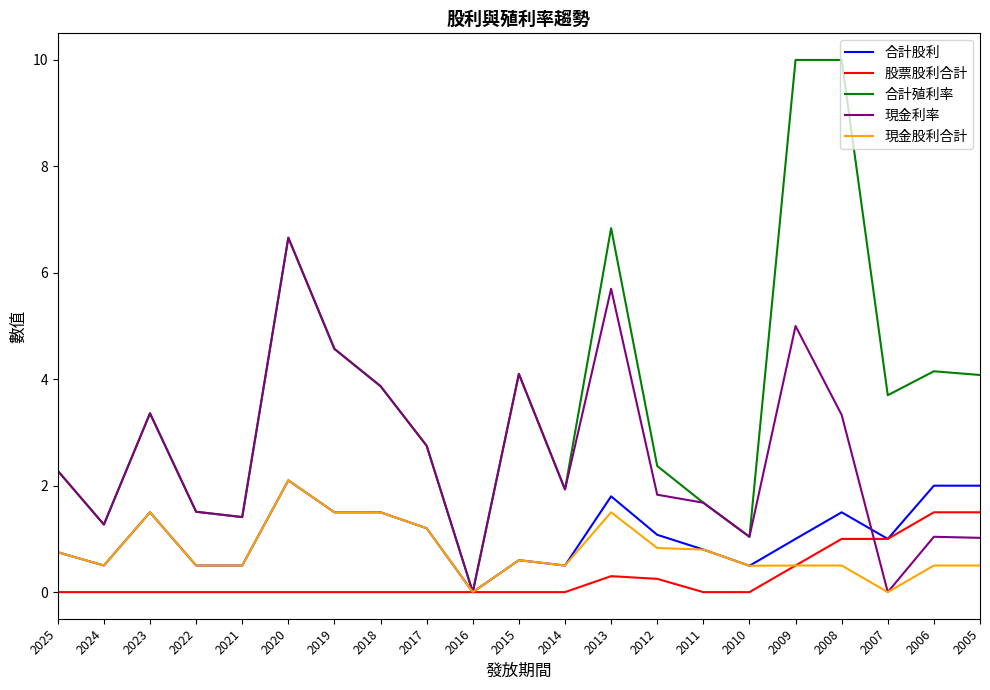

The 現金利率 series shows 0.0 at 2016. True or false?

True